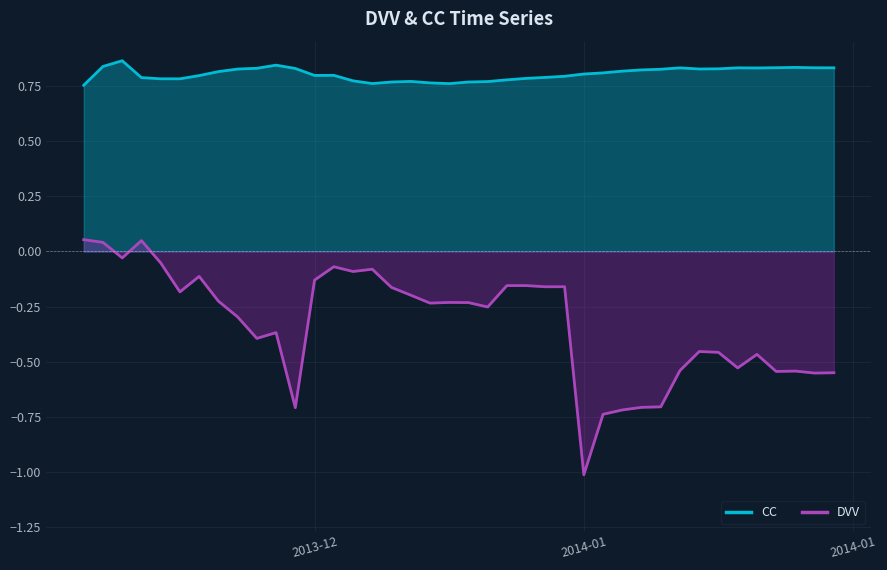

What value does the CC series have at 2013-12-18?

0.8